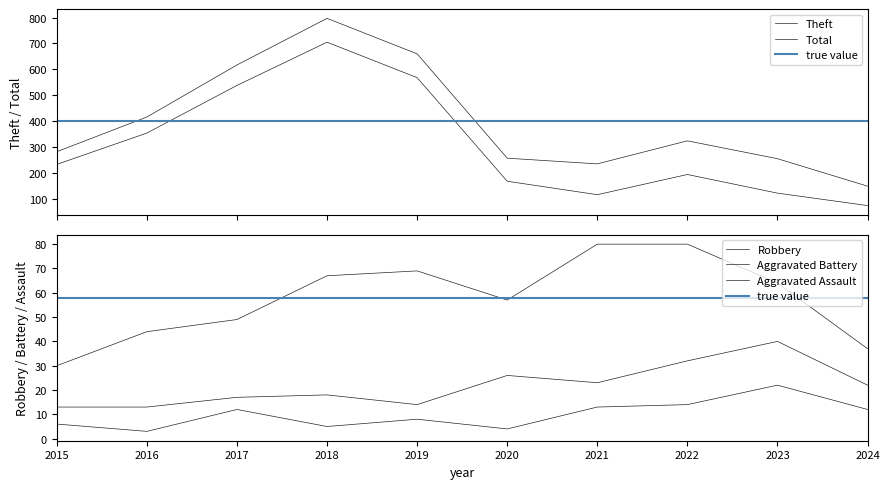

Reading right to left, transcribe all the data shown in this chart.

Aggravated Assault: 2024=12	2023=22	2022=14	2021=13	2020=4	2019=8	2018=5	2017=12	2016=3	2015=6
Aggravated Battery: 2024=22	2023=40	2022=32	2021=23	2020=26	2019=14	2018=18	2017=17	2016=13	2015=13
Robbery: 2024=37	2023=64	2022=80	2021=80	2020=57	2019=69	2018=67	2017=49	2016=44	2015=30
Theft: 2024=74	2023=122	2022=194	2021=116	2020=168	2019=568	2018=705	2017=538	2016=354	2015=233
Total: 2024=149	2023=255	2022=324	2021=235	2020=257	2019=660	2018=797	2017=617	2016=416	2015=282